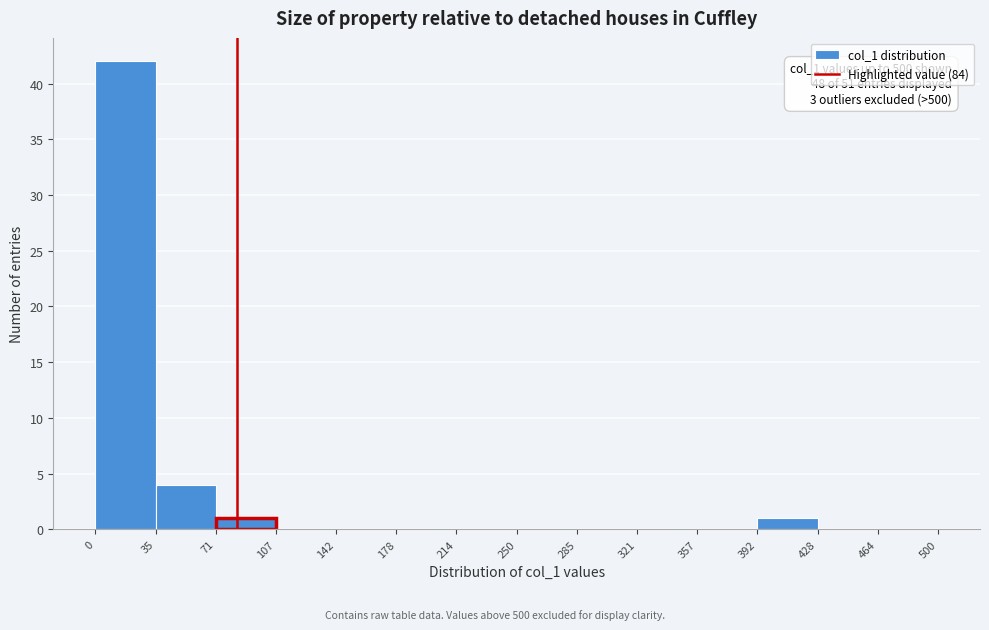

Over which range of the x-axis is the bar tallest?

0 to 35